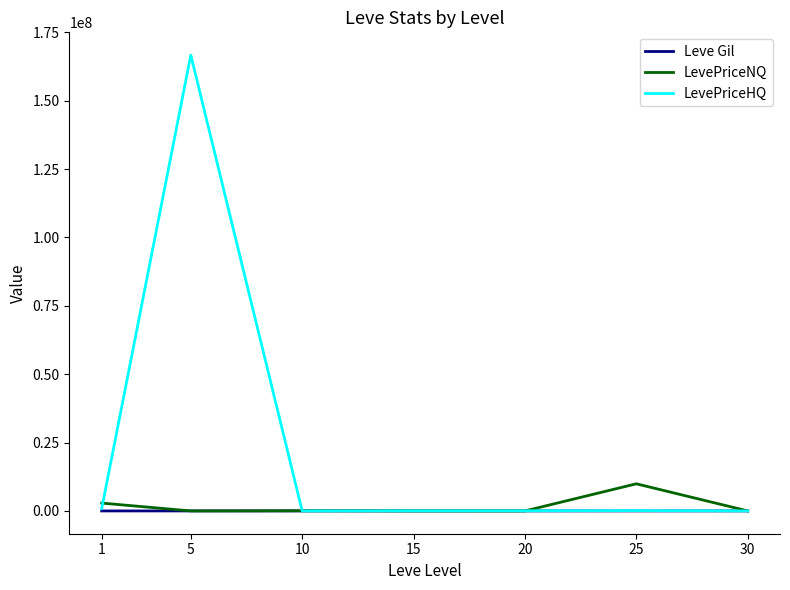

Which series has the widest spread of values?

LevePriceHQ